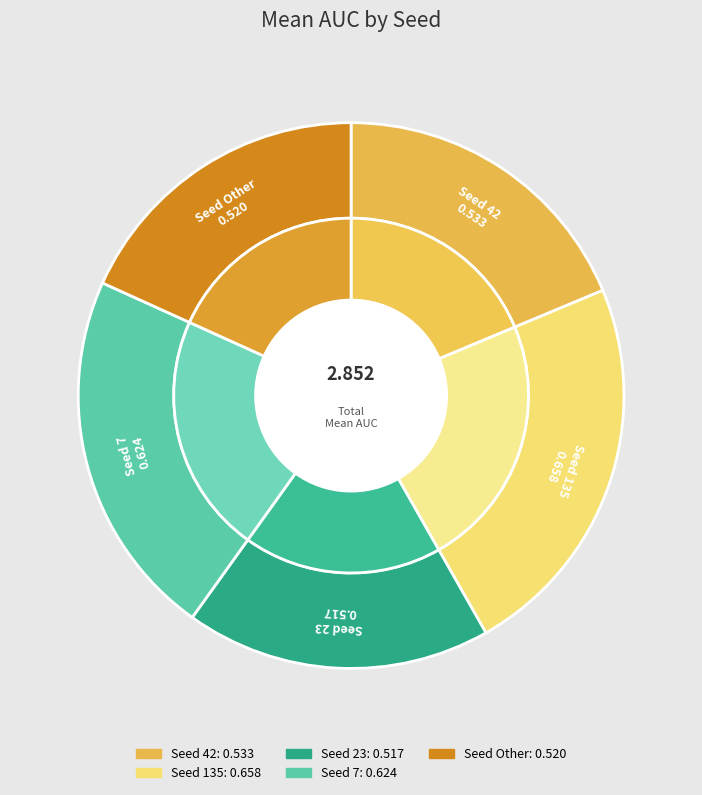

Which has a higher value, 135 or 23?

135